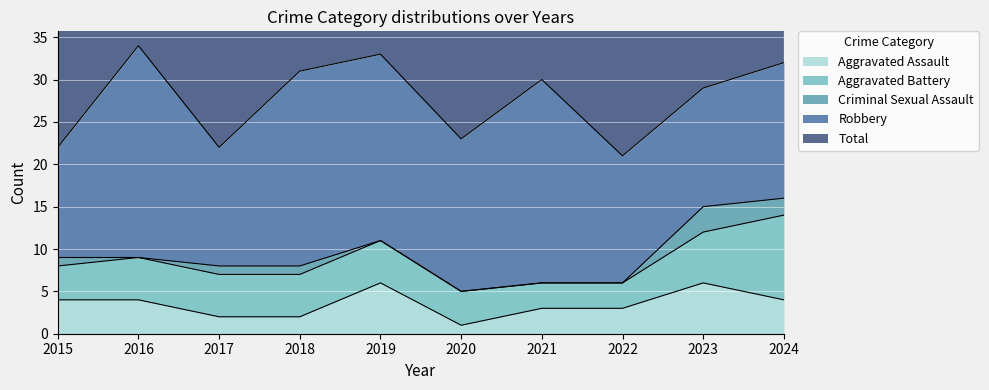

The Aggravated Assault series shows 2 at 2018. True or false?

True